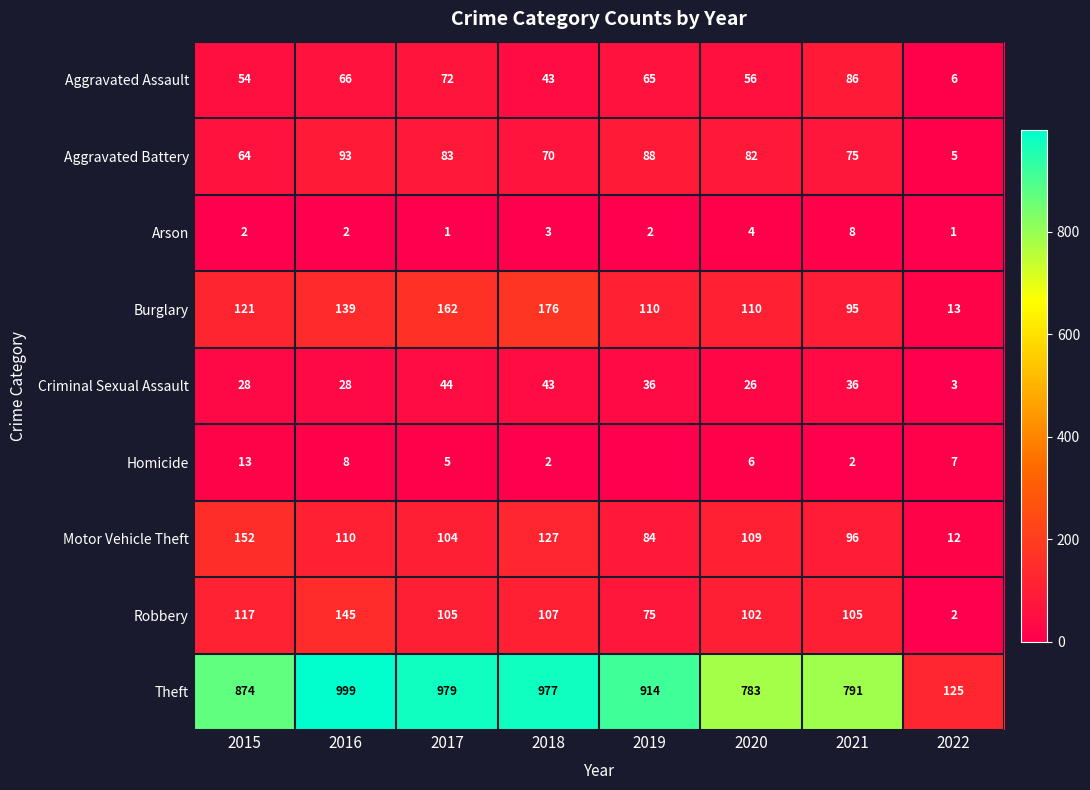

At which category is the sum across all series the highest?

2016